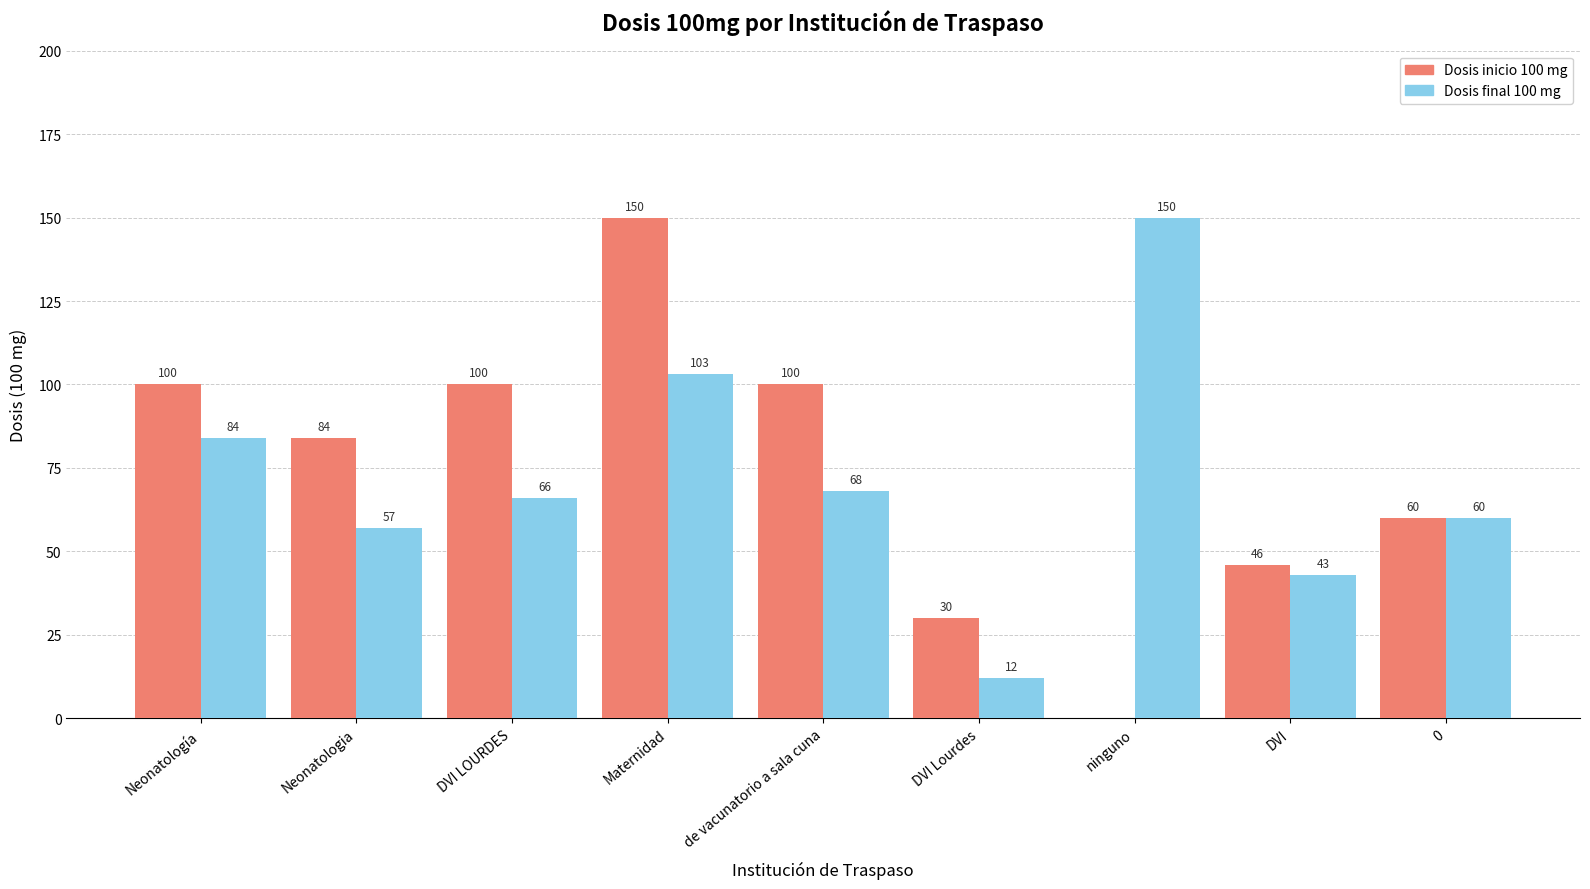

What is the total value across all series at Neonatologia?

141